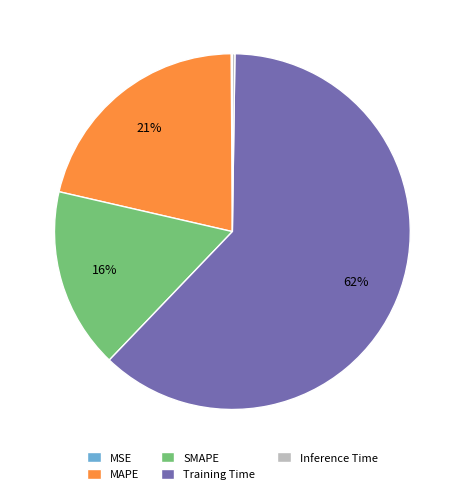

What is the largest slice in the pie chart?

Training Time